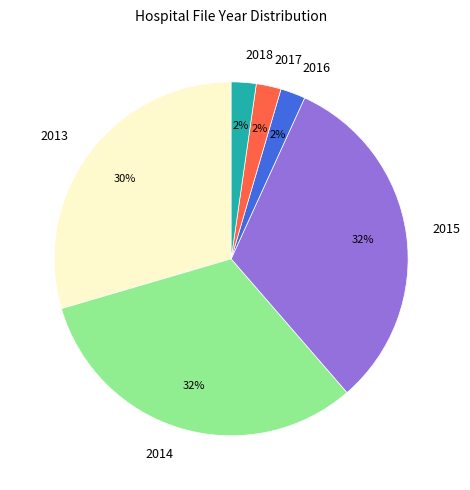

Is the sum of 2014 and 2015 greater than half?

Yes